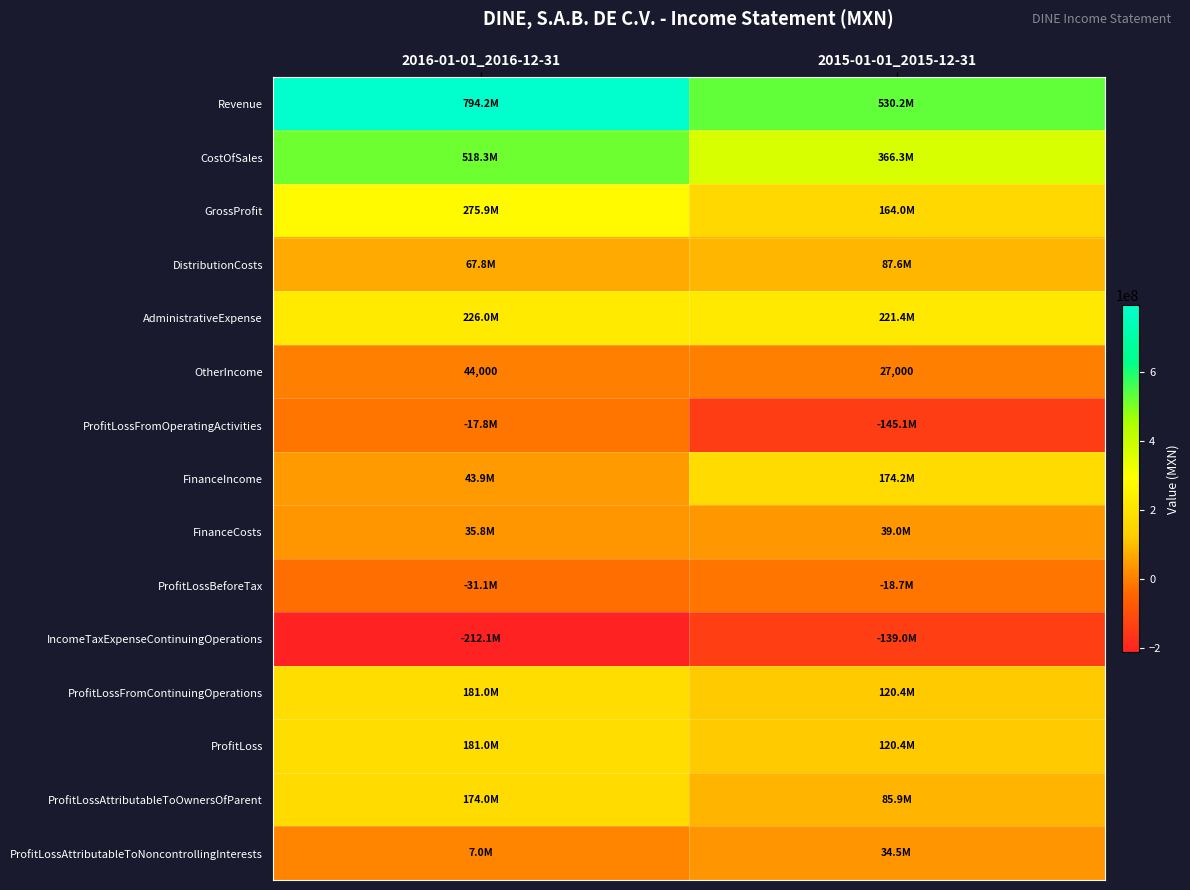

Which category has the highest value in the OtherIncome series?

2016-01-01_2016-12-31